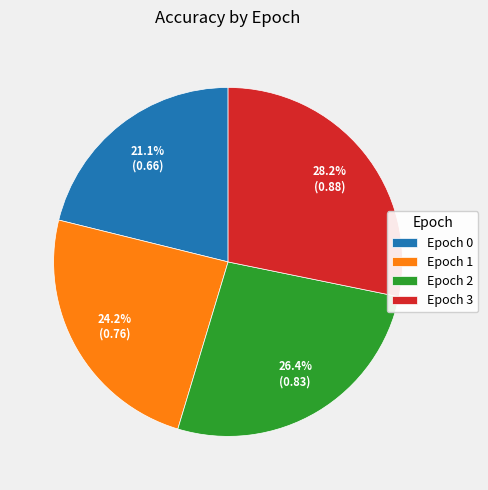

What portion of the pie excludes Epoch 2?

73.6%